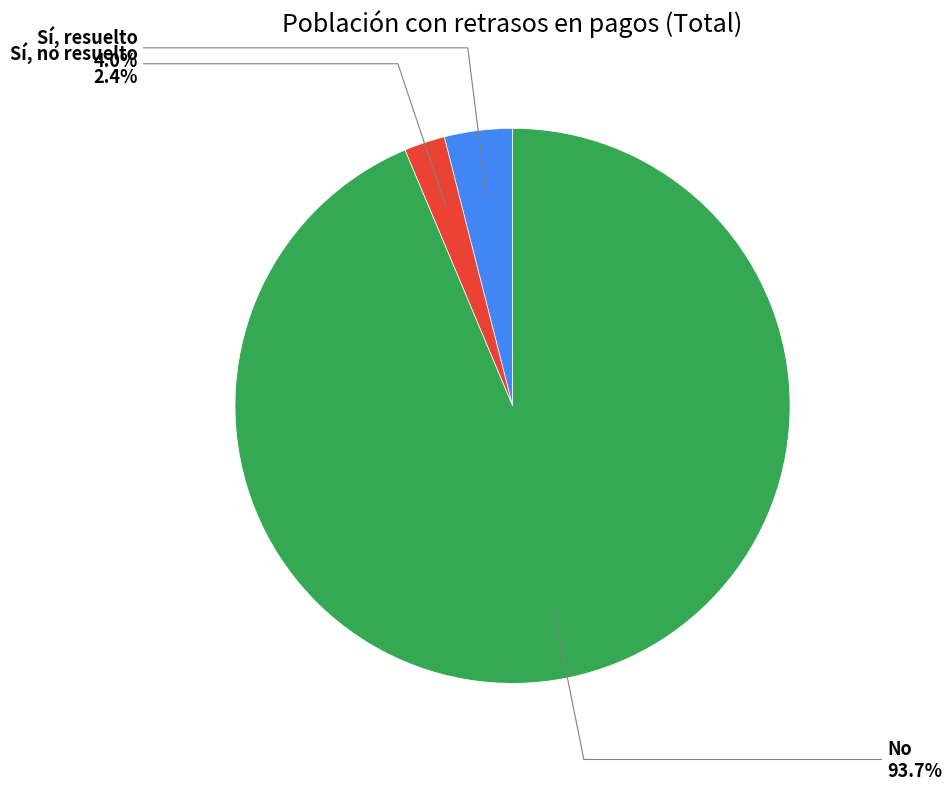

Between Sí, resuelto and No, which is larger?

No